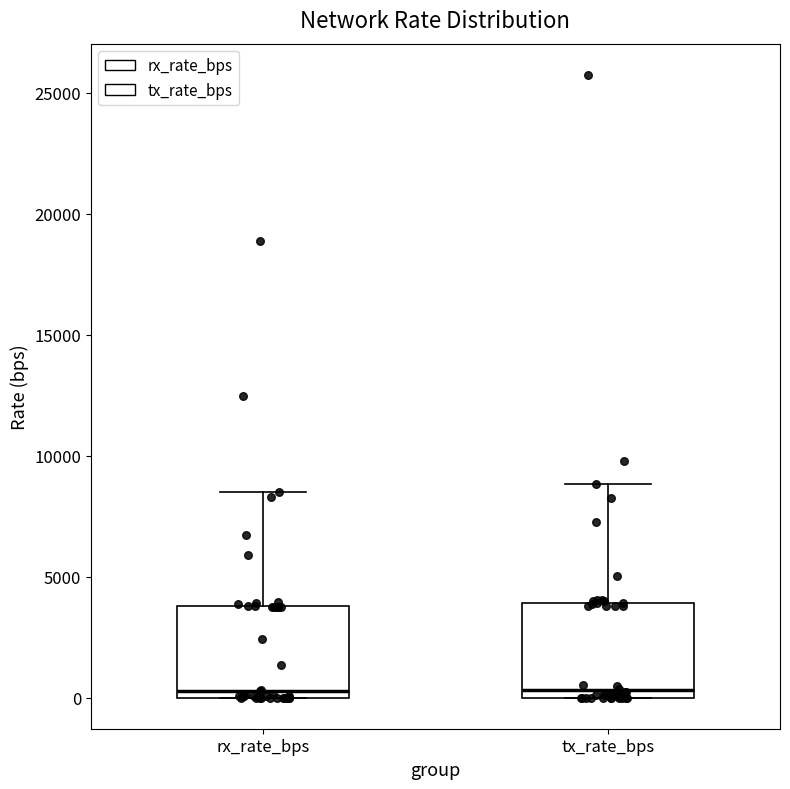

Where does the median line of the box for tx_rate_bps sit on the y-axis? The values are not printed on the chart, so give them approximately, as read against the axis.

500